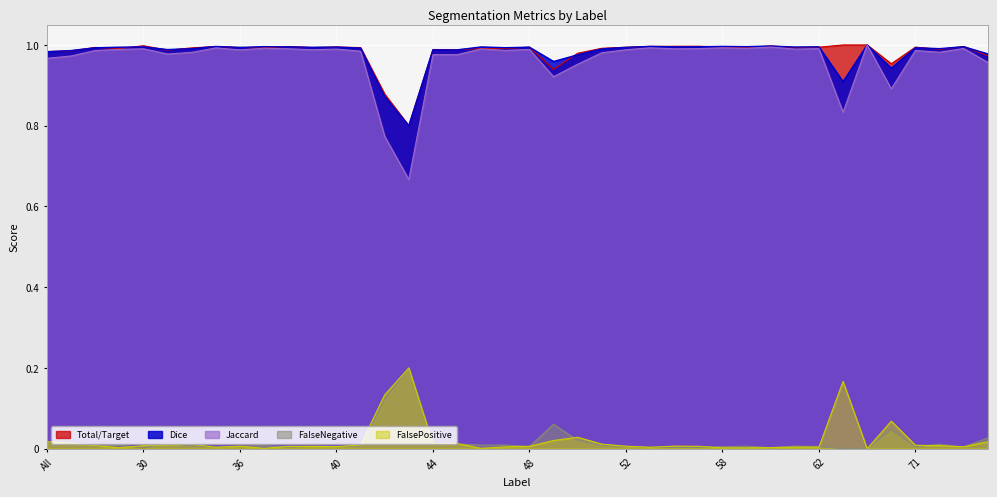

Reading right to left, transcribe all the data shown in this chart.

Jaccard: 75=1.0	73=1.0	72=1.0	71=1.0	69=0.9	64=1.0	63=0.8	62=1.0	61=1.0	60=1.0	59=1.0	58=1.0	57=1.0	56=1.0	55=1.0	52=1.0	51=1.0	50=1.0	49=0.9	48=1.0	47=1.0	46=1.0	45=1.0	44=1.0	43=0.7	42=0.8	41=1.0	40=1.0	39=1.0	38=1.0	37=1.0	36=1.0	35=1.0	32=1.0	31=1.0	30=1.0	23=1.0	11=1.0	4=1.0	All=1.0
Dice: 75=1.0	73=1.0	72=1.0	71=1.0	69=0.9	64=1.0	63=0.9	62=1.0	61=1.0	60=1.0	59=1.0	58=1.0	57=1.0	56=1.0	55=1.0	52=1.0	51=1.0	50=1.0	49=1.0	48=1.0	47=1.0	46=1.0	45=1.0	44=1.0	43=0.8	42=0.9	41=1.0	40=1.0	39=1.0	38=1.0	37=1.0	36=1.0	35=1.0	32=1.0	31=1.0	30=1.0	23=1.0	11=1.0	4=1.0	All=1.0
Total/Target: 75=1.0	73=1.0	72=1.0	71=1.0	69=1.0	64=1.0	63=1.0	62=1.0	61=1.0	60=1.0	59=1.0	58=1.0	57=1.0	56=1.0	55=1.0	52=1.0	51=1.0	50=1.0	49=0.9	48=1.0	47=1.0	46=1.0	45=1.0	44=1.0	43=0.8	42=0.9	41=1.0	40=1.0	39=1.0	38=1.0	37=1.0	36=1.0	35=1.0	32=1.0	31=1.0	30=1.0	23=1.0	11=1.0	4=1.0	All=1.0
FalseNegative: 75=0.0	73=0.0	72=0.0	71=0.0	69=0.0	64=0.0	63=0.0	62=0.0	61=0.0	60=0.0	59=0.0	58=0.0	57=0.0	56=0.0	55=0.0	52=0.0	51=0.0	50=0.0	49=0.1	48=0.0	47=0.0	46=0.0	45=0.0	44=0.0	43=0.2	42=0.1	41=0.0	40=0.0	39=0.0	38=0.0	37=0.0	36=0.0	35=0.0	32=0.0	31=0.0	30=0.0	23=0.0	11=0.0	4=0.0	All=0.0
FalsePositive: 75=0.0	73=0.0	72=0.0	71=0.0	69=0.1	64=0.0	63=0.2	62=0.0	61=0.0	60=0.0	59=0.0	58=0.0	57=0.0	56=0.0	55=0.0	52=0.0	51=0.0	50=0.0	49=0.0	48=0.0	47=0.0	46=0.0	45=0.0	44=0.0	43=0.2	42=0.1	41=0.0	40=0.0	39=0.0	38=0.0	37=0.0	36=0.0	35=0.0	32=0.0	31=0.0	30=0.0	23=0.0	11=0.0	4=0.0	All=0.0